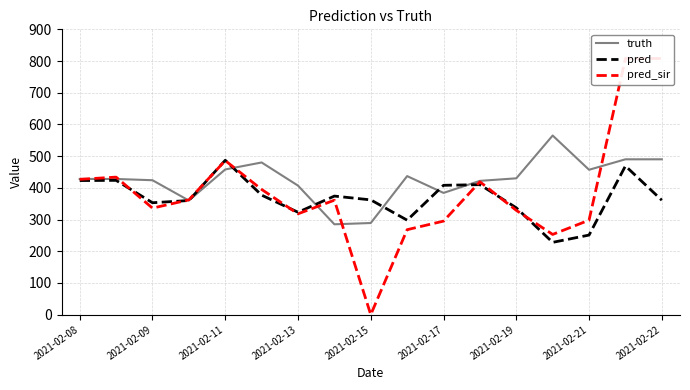

What is the greatest value displayed?

808.0